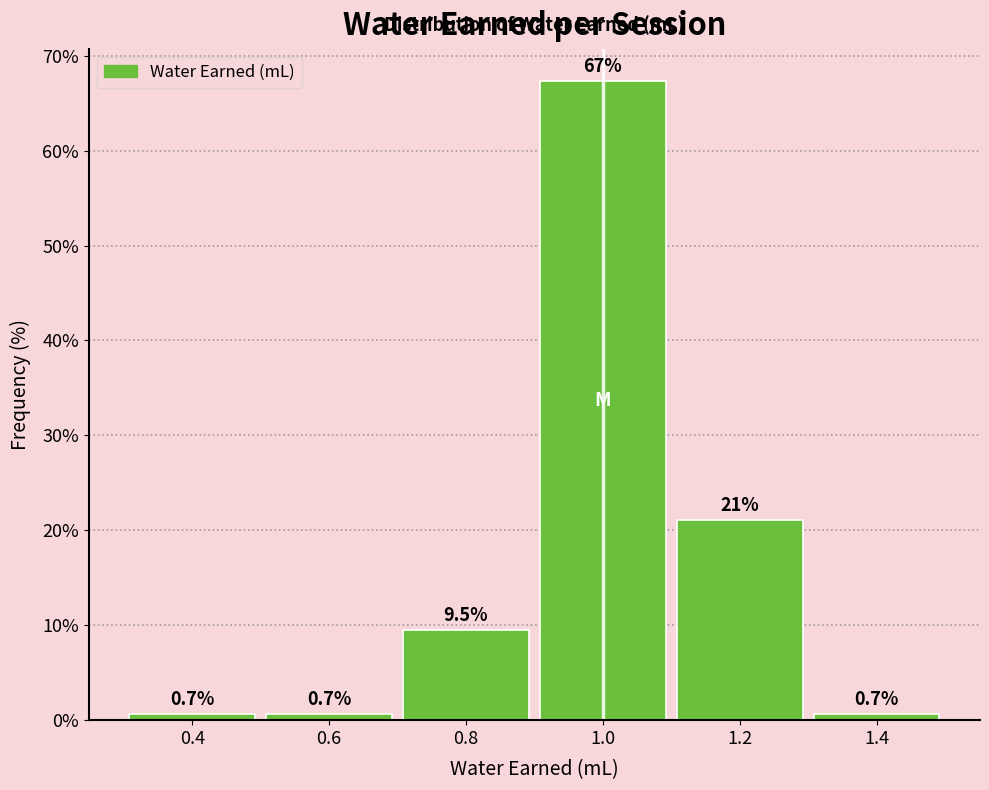

Which range on the x-axis has the tallest bar?

0.9 to 1.1